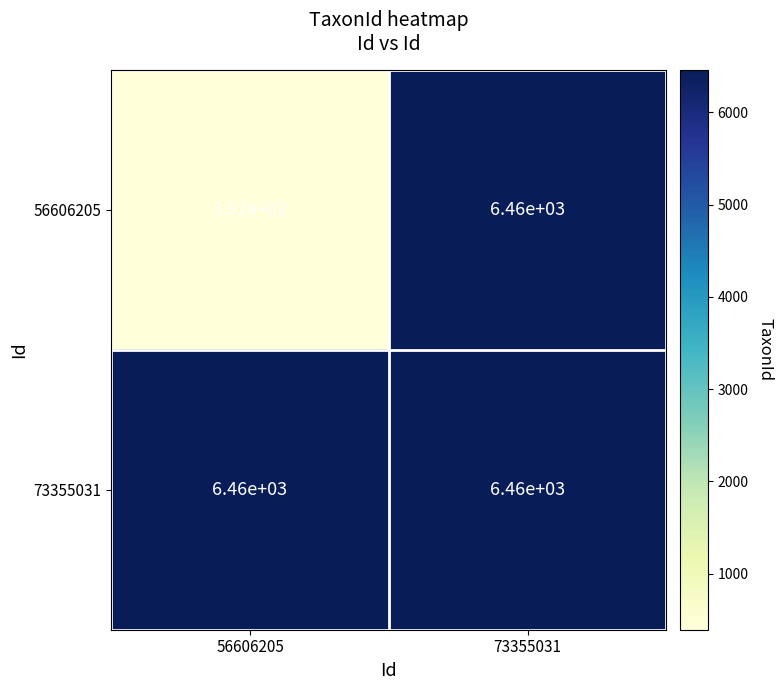

What is the approximate value of 56606205 at 56606205?

392